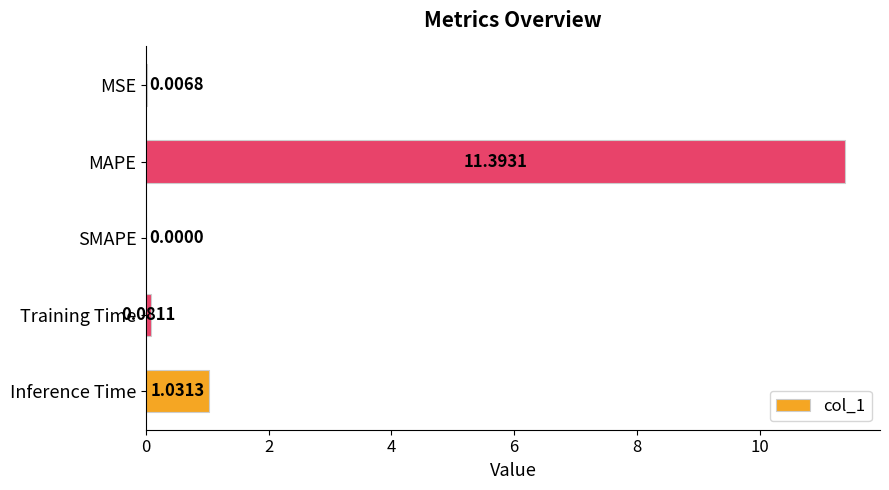

What is the sum of all values?

12.5